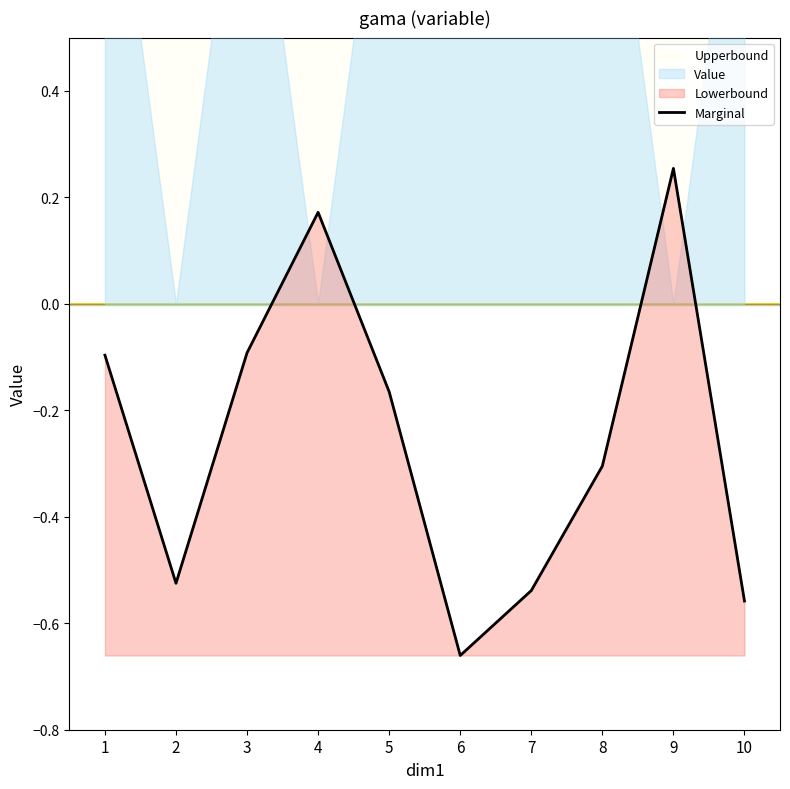

Rank the categories by value from highest to lowest.

9, 4, 3, 1, 5, 8, 2, 7, 10, 6